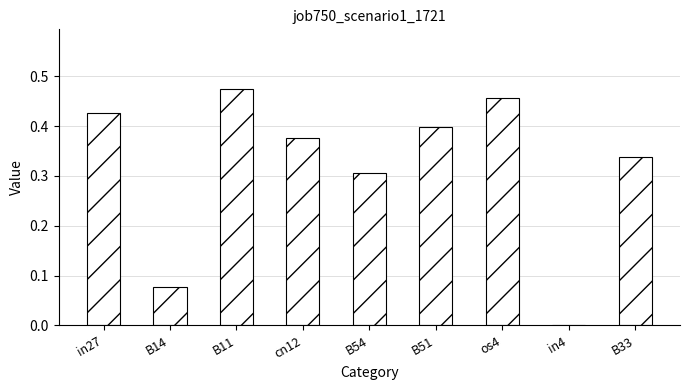

True or false: the data shows 0.3 at B54.

True